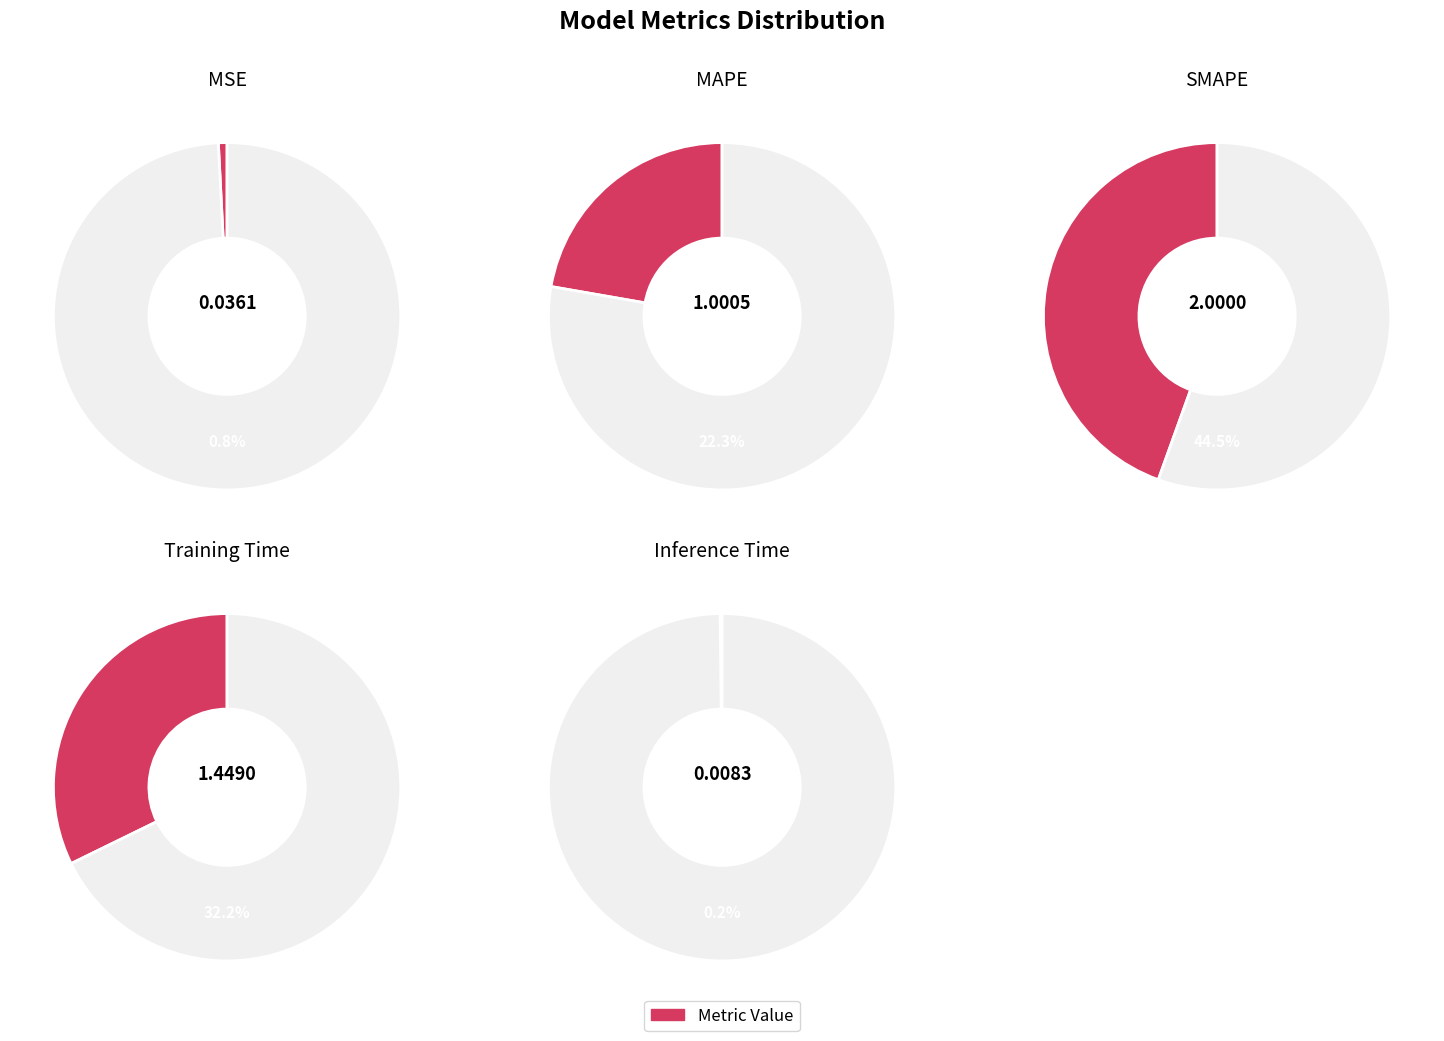

The Training Time slice represents 32% of the pie. True or false?

True